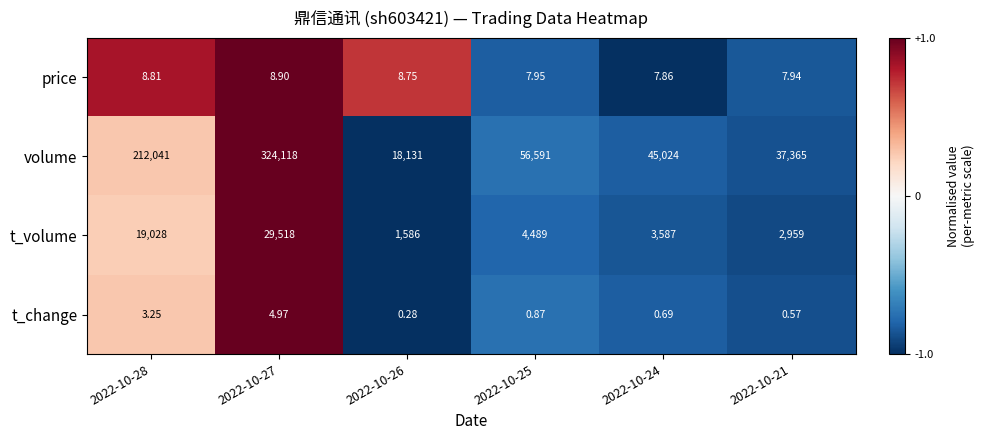

What is the greatest value displayed?

324118.0